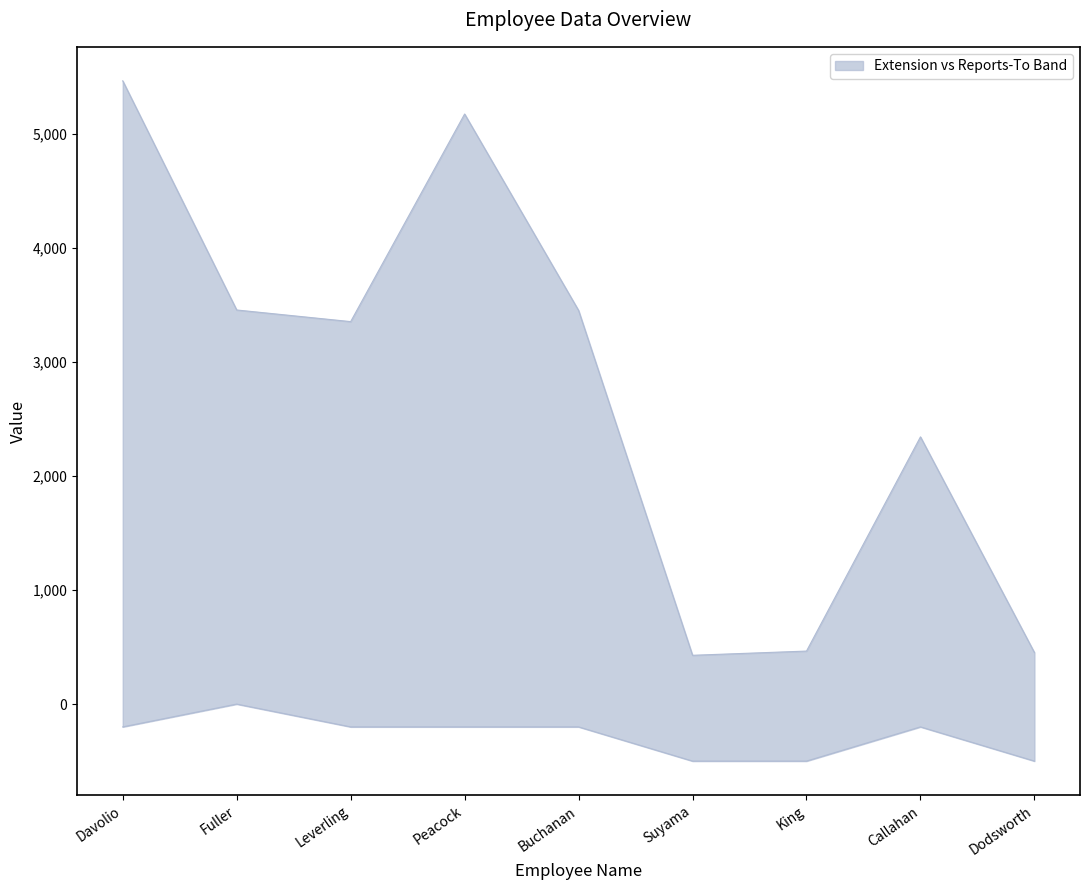

List the series in order of their overall mean, highest first.

Extension, Reports To